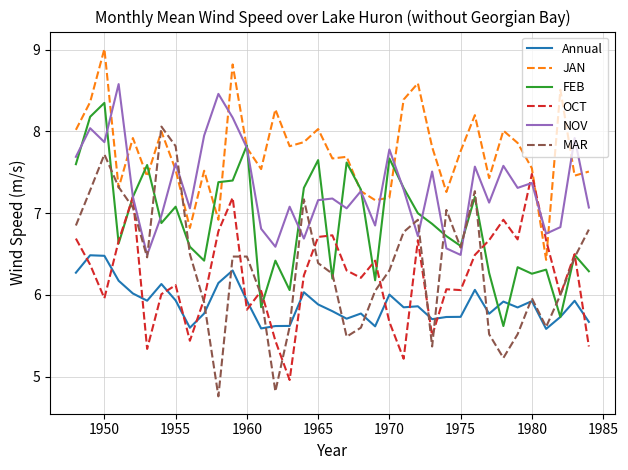

Which series has the widest spread of values?

MAR